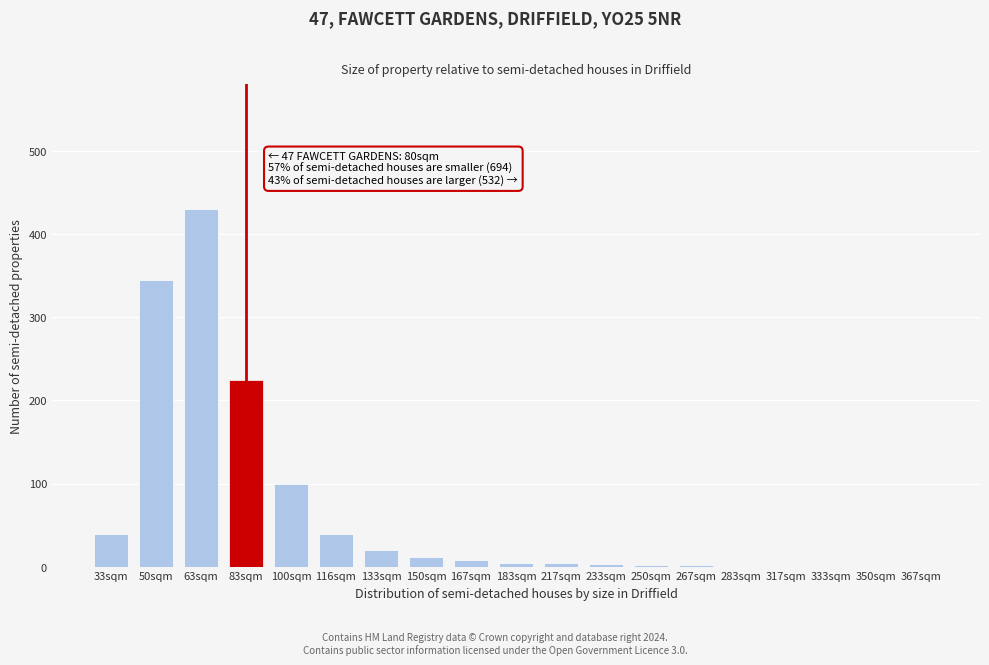

What is the greatest value displayed?

430